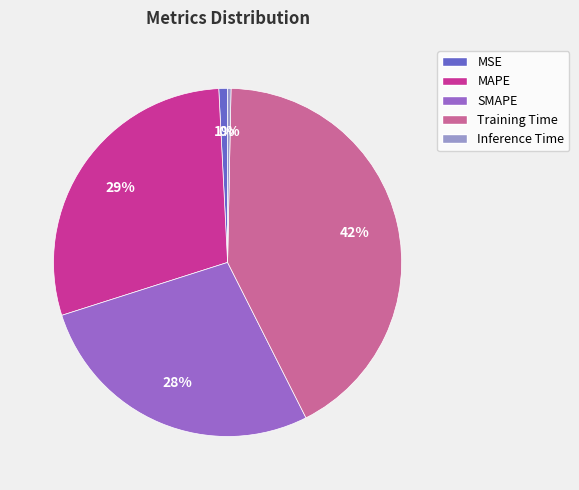

Which category has the biggest portion of the pie?

Training Time